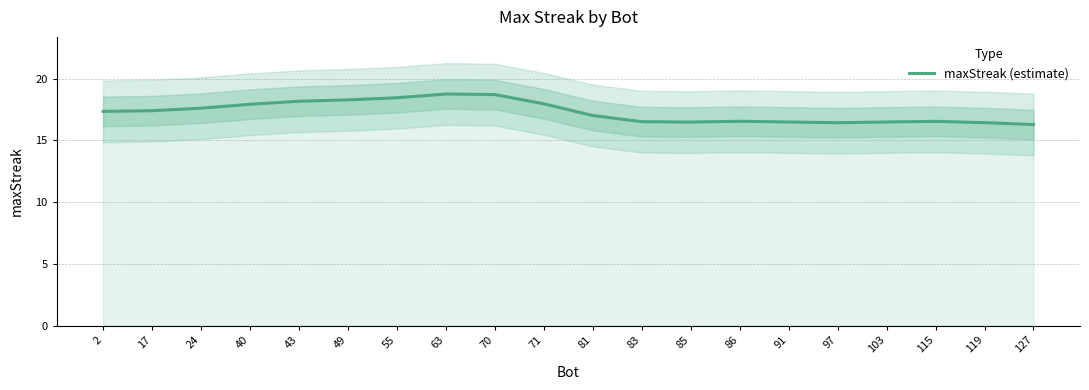

Is this an area chart (filled region under the line)?

No